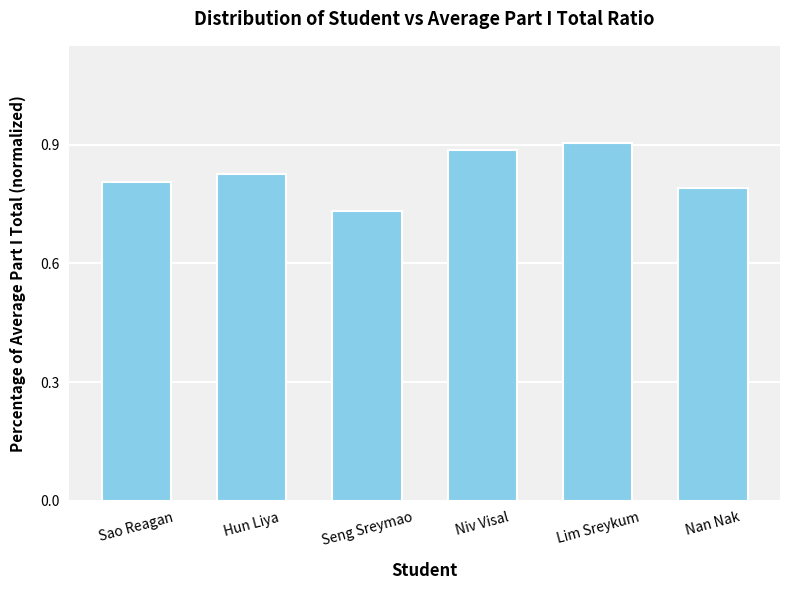

The chart shows a value of 0.8 at Nan Nak. True or false?

True